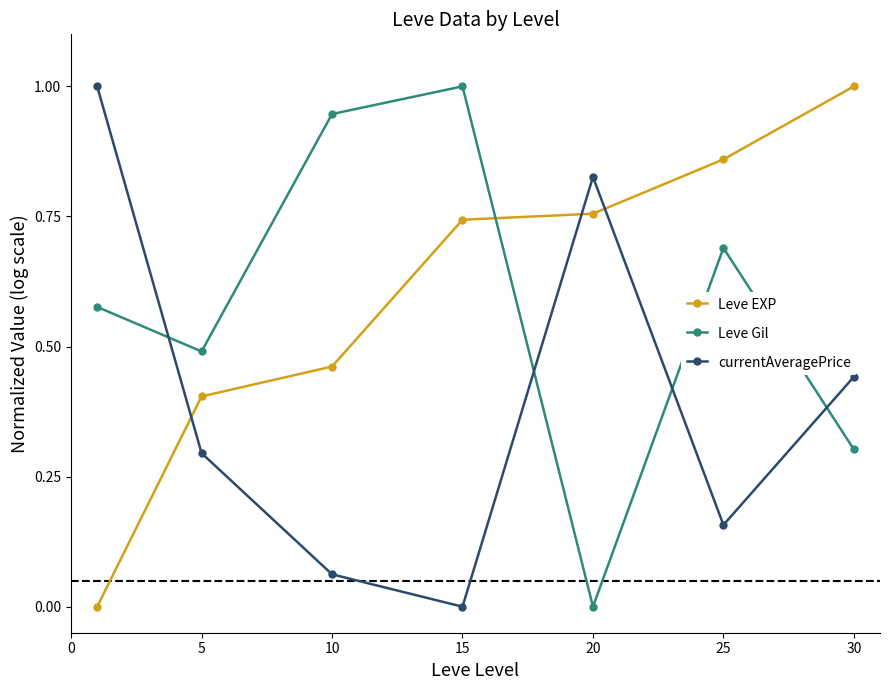

How many lines are shown in the chart?

3